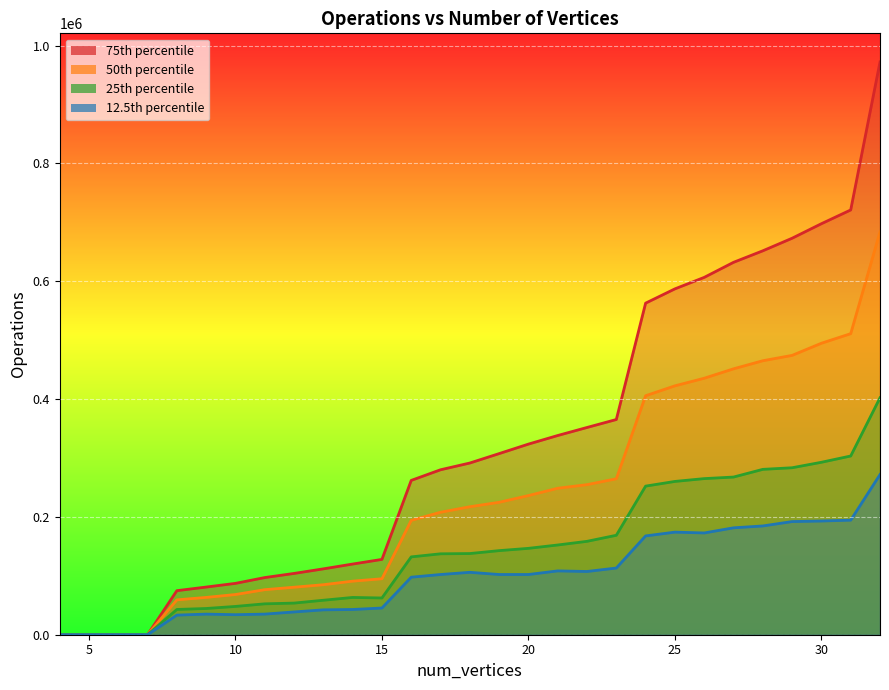

What is the greatest value displayed?

972222